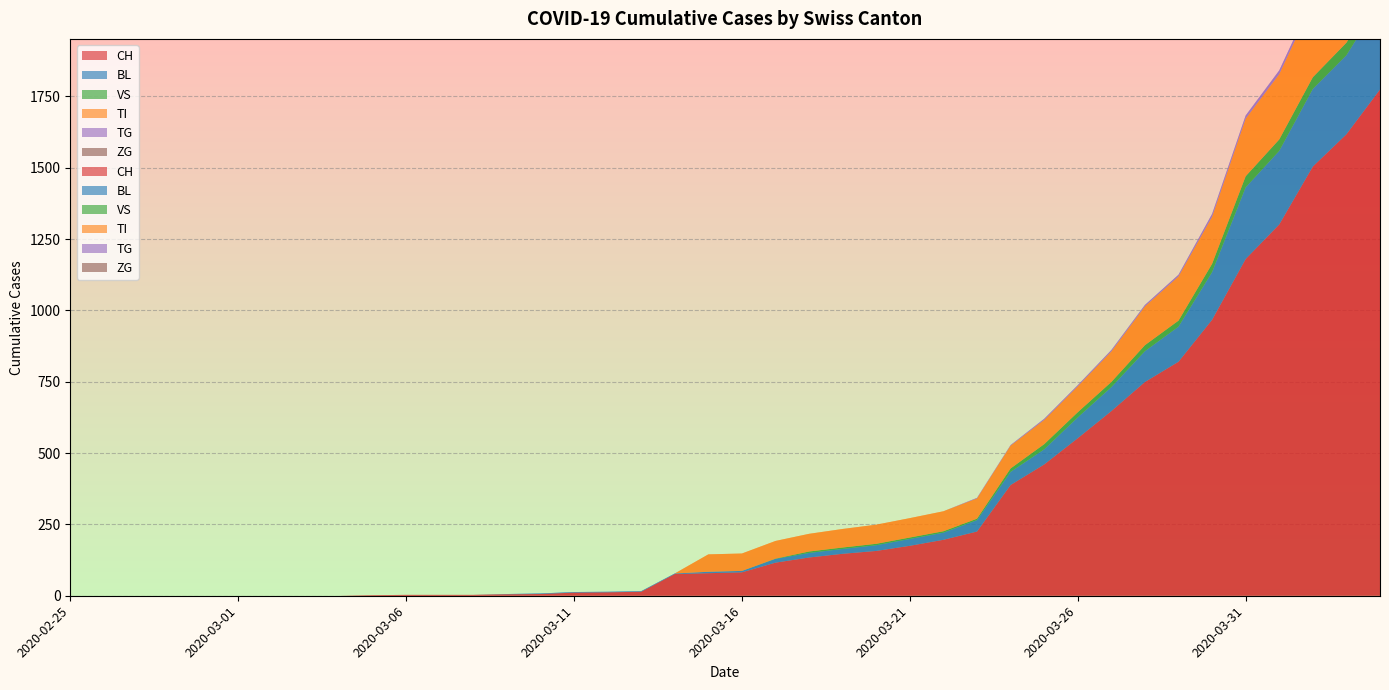

Reading left to right, extract all data points from this chart.

CH: 2020-02-25=0	2020-02-26=0	2020-02-27=0	2020-02-28=0	2020-02-29=0	2020-03-01=0	2020-03-02=0	2020-03-03=0	2020-03-04=0	2020-03-05=2	2020-03-06=3	2020-03-07=3	2020-03-08=3	2020-03-09=5	2020-03-10=6	2020-03-11=11	2020-03-12=12	2020-03-13=14	2020-03-14=76	2020-03-15=79	2020-03-16=82	2020-03-17=116	2020-03-18=134	2020-03-19=147	2020-03-20=157	2020-03-21=175	2020-03-22=196	2020-03-23=225	2020-03-24=388	2020-03-25=460	2020-03-26=552	2020-03-27=647	2020-03-28=749	2020-03-29=820	2020-03-30=967	2020-03-31=1180	2020-04-01=1301	2020-04-02=1504	2020-04-03=1617	2020-04-04=1774
BL: 2020-02-25=0	2020-02-26=0	2020-02-27=0	2020-02-28=0	2020-02-29=0	2020-03-01=0	2020-03-02=0	2020-03-03=0	2020-03-04=0	2020-03-05=0	2020-03-06=0	2020-03-07=0	2020-03-08=0	2020-03-09=1	2020-03-10=2	2020-03-11=2	2020-03-12=2	2020-03-13=2	2020-03-14=2	2020-03-15=5	2020-03-16=5	2020-03-17=13	2020-03-18=16	2020-03-19=17	2020-03-20=20	2020-03-21=24	2020-03-22=25	2020-03-23=40	2020-03-24=46	2020-03-25=53	2020-03-26=73	2020-03-27=84	2020-03-28=108	2020-03-29=123	2020-03-30=167	2020-03-31=251	2020-04-01=258	2020-04-02=272	2020-04-03=277	2020-04-04=309
VS: 2020-02-25=0	2020-02-26=0	2020-02-27=0	2020-02-28=0	2020-02-29=0	2020-03-01=0	2020-03-02=0	2020-03-03=0	2020-03-04=0	2020-03-05=0	2020-03-06=0	2020-03-07=0	2020-03-08=0	2020-03-09=0	2020-03-10=0	2020-03-11=0	2020-03-12=0	2020-03-13=0	2020-03-14=0	2020-03-15=0	2020-03-16=0	2020-03-17=1	2020-03-18=5	2020-03-19=5	2020-03-20=5	2020-03-21=5	2020-03-22=5	2020-03-23=5	2020-03-24=12	2020-03-25=18	2020-03-26=18	2020-03-27=18	2020-03-28=21	2020-03-29=21	2020-03-30=29	2020-03-31=39	2020-04-01=40	2020-04-02=41	2020-04-03=44	2020-04-04=46
TI: 2020-02-25=0	2020-02-26=0	2020-02-27=0	2020-02-28=0	2020-02-29=0	2020-03-01=0	2020-03-02=0	2020-03-03=0	2020-03-04=0	2020-03-05=0	2020-03-06=0	2020-03-07=0	2020-03-08=0	2020-03-09=0	2020-03-10=0	2020-03-11=0	2020-03-12=0	2020-03-13=0	2020-03-14=0	2020-03-15=61	2020-03-16=61	2020-03-17=62	2020-03-18=62	2020-03-19=65	2020-03-20=67	2020-03-21=68	2020-03-22=70	2020-03-23=71	2020-03-24=80	2020-03-25=85	2020-03-26=91	2020-03-27=107	2020-03-28=136	2020-03-29=155	2020-03-30=165	2020-03-31=202	2020-04-01=229	2020-04-02=263	2020-04-03=287	2020-04-04=314
TG: 2020-02-25=0	2020-02-26=0	2020-02-27=0	2020-02-28=0	2020-02-29=0	2020-03-01=0	2020-03-02=0	2020-03-03=0	2020-03-04=0	2020-03-05=0	2020-03-06=0	2020-03-07=0	2020-03-08=0	2020-03-09=0	2020-03-10=0	2020-03-11=0	2020-03-12=0	2020-03-13=0	2020-03-14=0	2020-03-15=0	2020-03-16=0	2020-03-17=0	2020-03-18=0	2020-03-19=0	2020-03-20=0	2020-03-21=0	2020-03-22=0	2020-03-23=2	2020-03-24=2	2020-03-25=4	2020-03-26=4	2020-03-27=5	2020-03-28=5	2020-03-29=6	2020-03-30=10	2020-03-31=11	2020-04-01=13	2020-04-02=14	2020-04-03=18	2020-04-04=21
ZG: 2020-02-25=0	2020-02-26=0	2020-02-27=0	2020-02-28=0	2020-02-29=0	2020-03-01=0	2020-03-02=0	2020-03-03=0	2020-03-04=0	2020-03-05=0	2020-03-06=0	2020-03-07=0	2020-03-08=0	2020-03-09=0	2020-03-10=0	2020-03-11=0	2020-03-12=0	2020-03-13=0	2020-03-14=0	2020-03-15=0	2020-03-16=0	2020-03-17=0	2020-03-18=0	2020-03-19=0	2020-03-20=0	2020-03-21=0	2020-03-22=0	2020-03-23=0	2020-03-24=0	2020-03-25=0	2020-03-26=0	2020-03-27=0	2020-03-28=0	2020-03-29=0	2020-03-30=0	2020-03-31=0	2020-04-01=0	2020-04-02=0	2020-04-03=0	2020-04-04=0